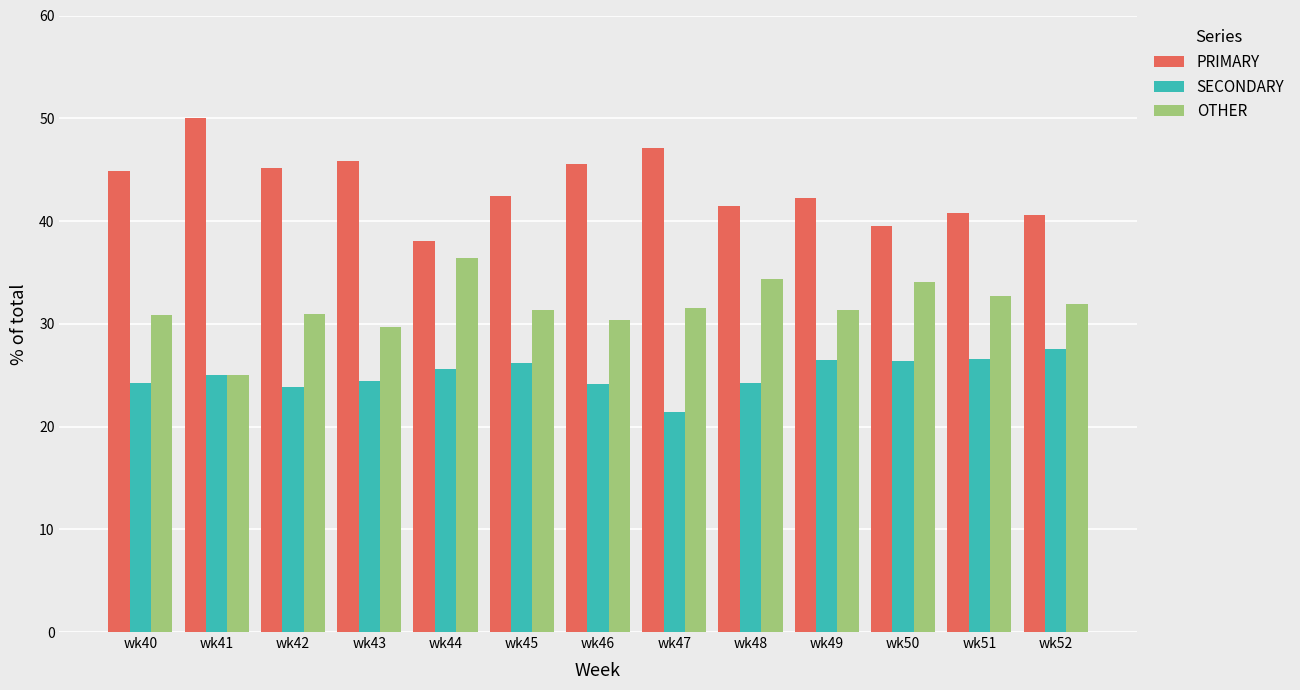

How many values in the SECONDARY series are below 25?

6